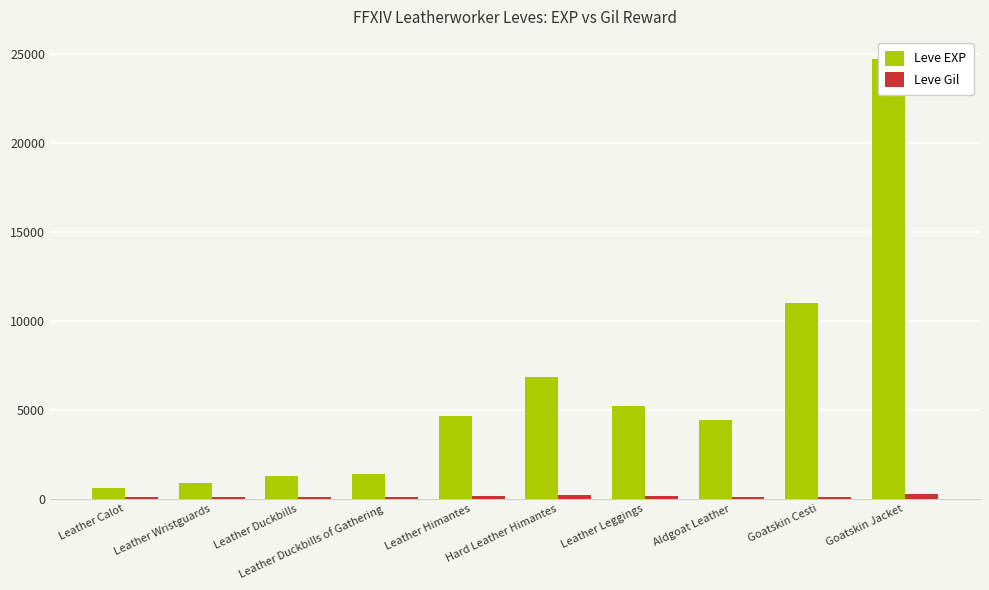

What is the greatest value displayed?

24710